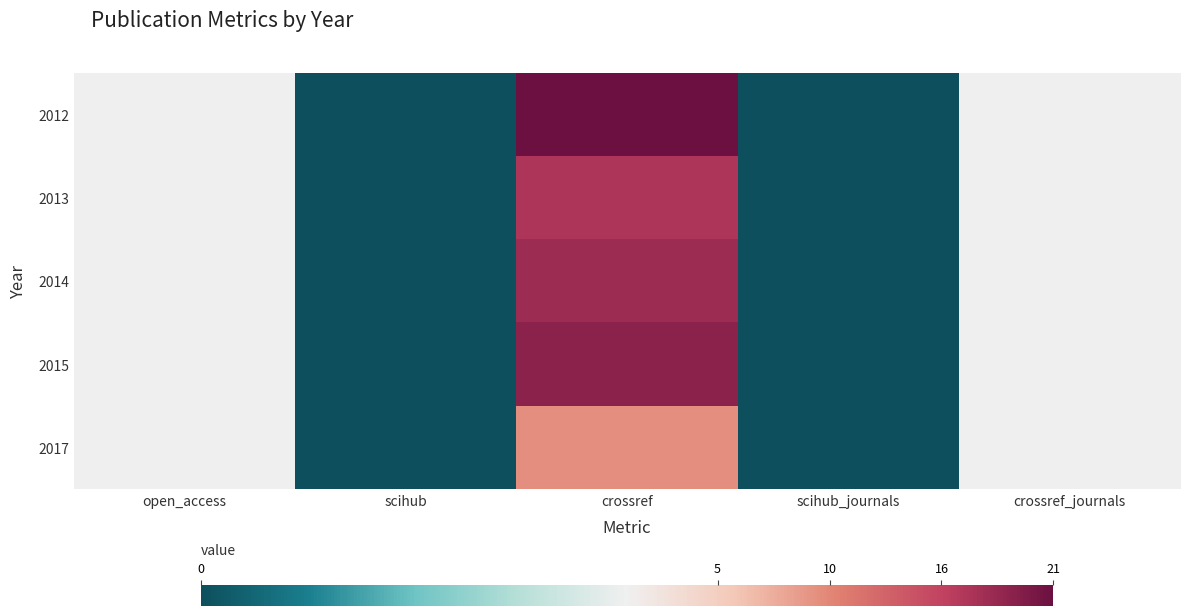

Which label corresponds to the largest value in the chart?

crossref